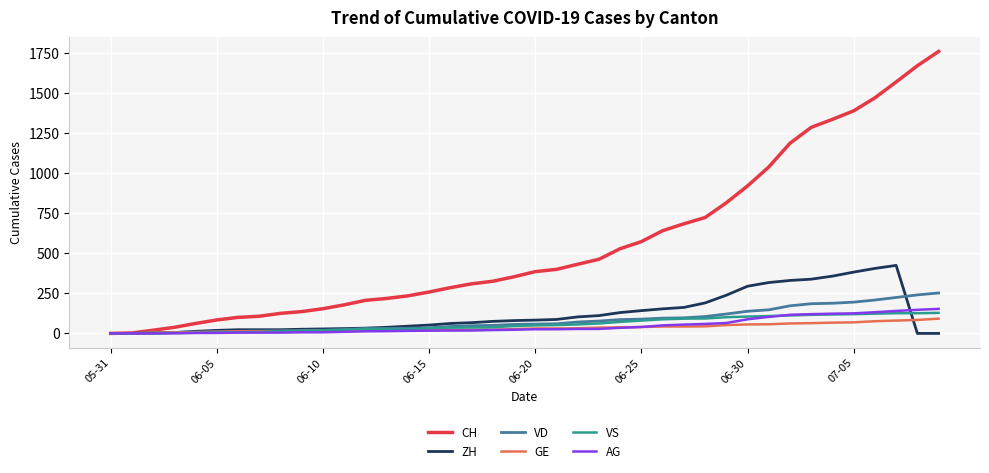

Which series has the widest spread of values?

CH